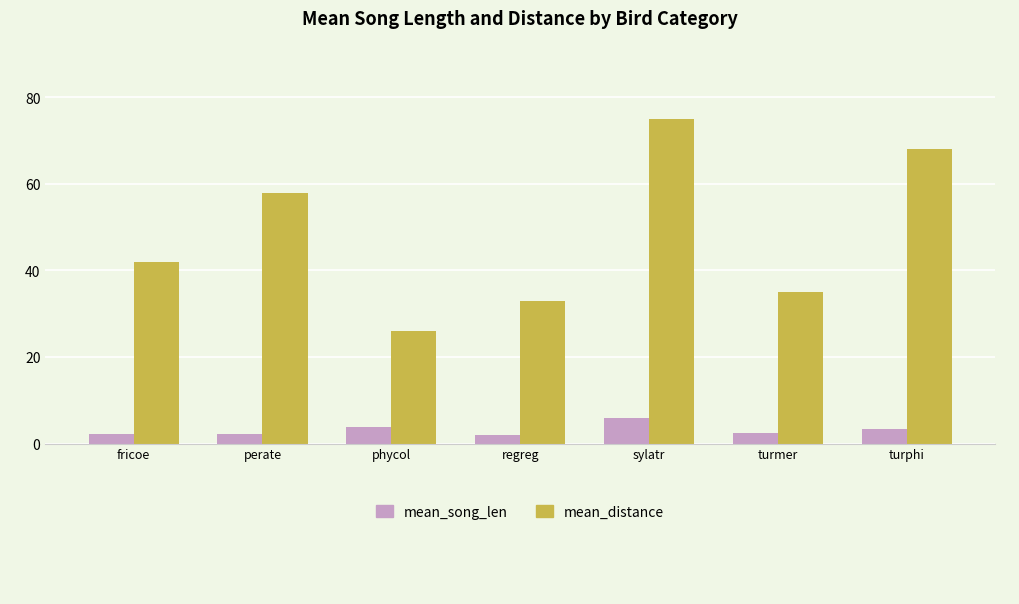

What is the label of the 1st bar from the right?

turphi